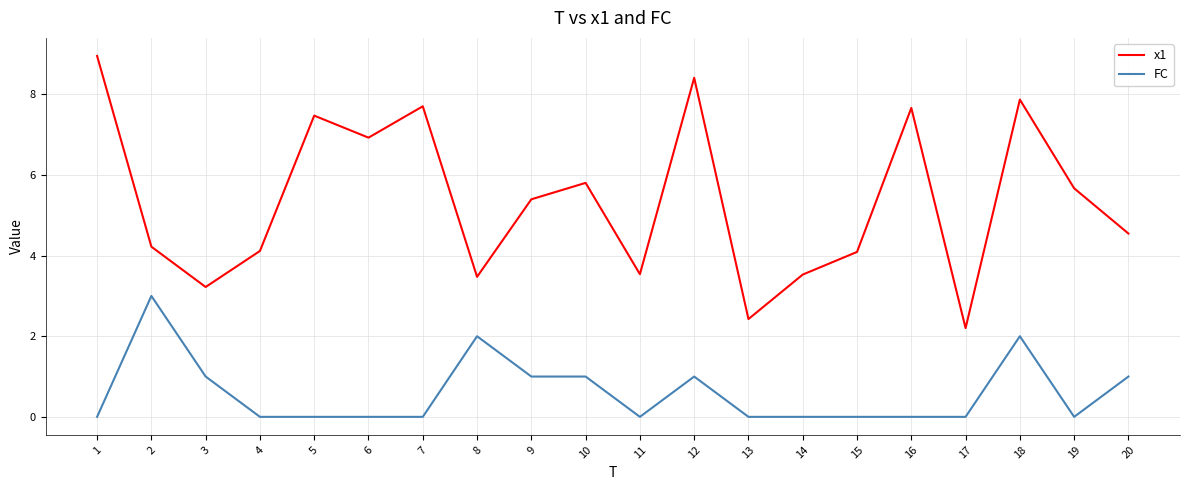

What is the total value across all series at 17?

2.2